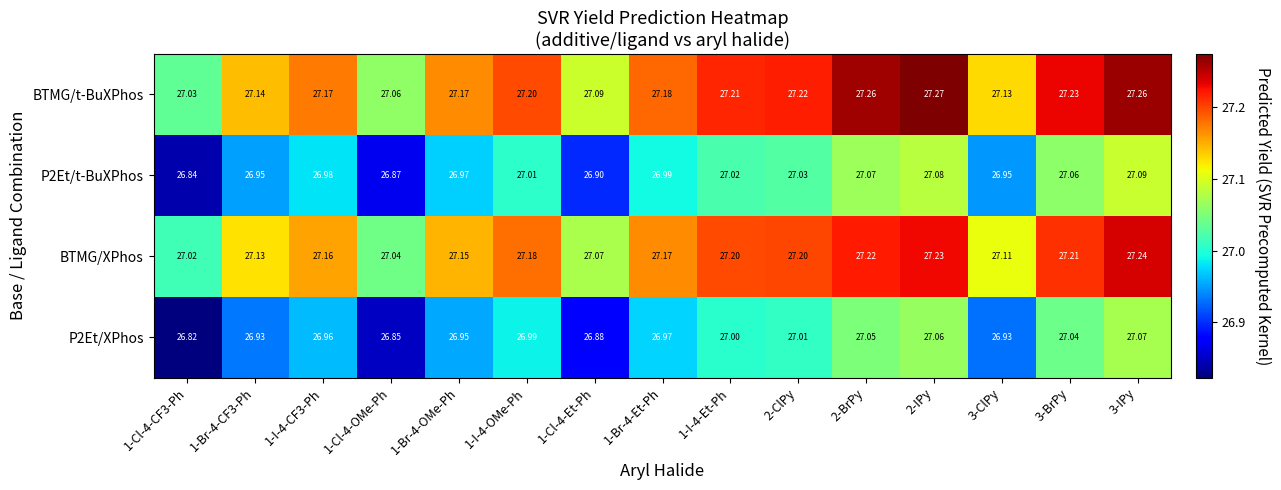

Between 1-Cl-4-Et-Ph and 1-I-4-Et-Ph, which series saw the biggest shift?

BTMG/XPhos